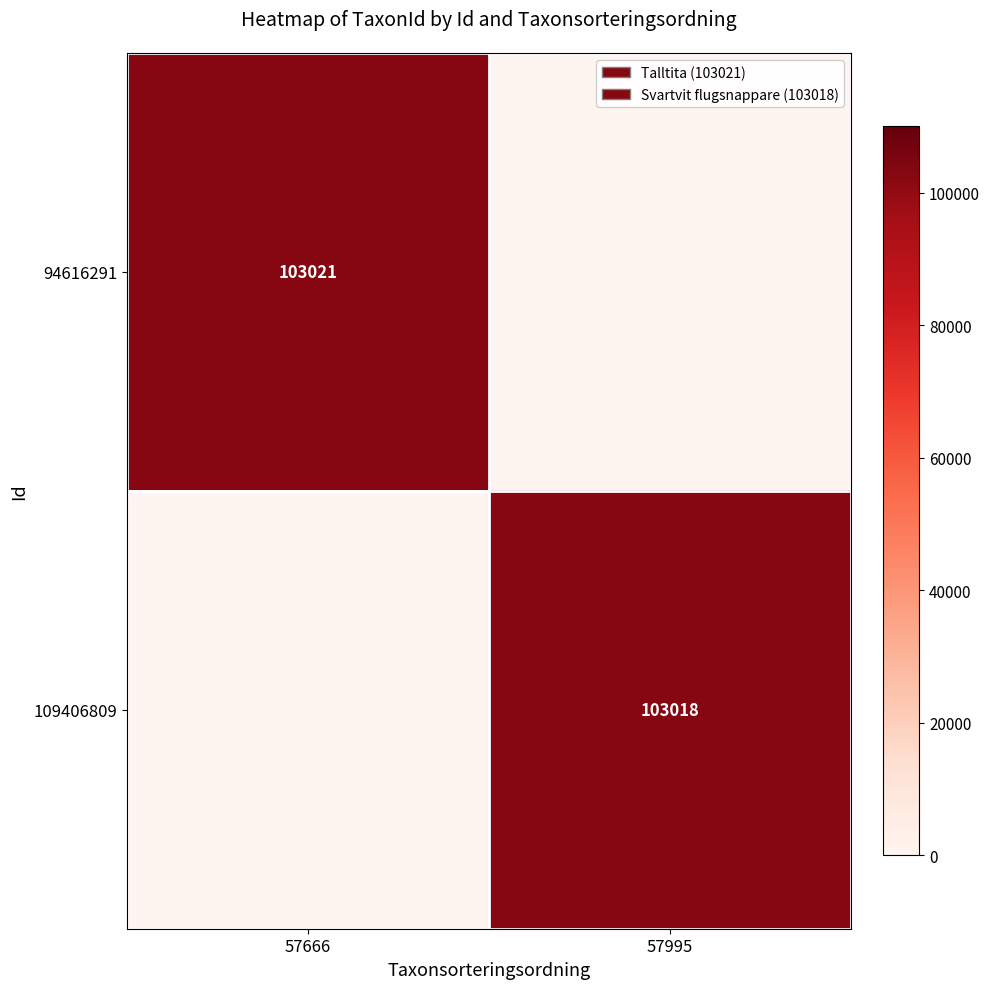

Is the value of 109406809 at 57995 greater than the value of 94616291 at 57666?

No